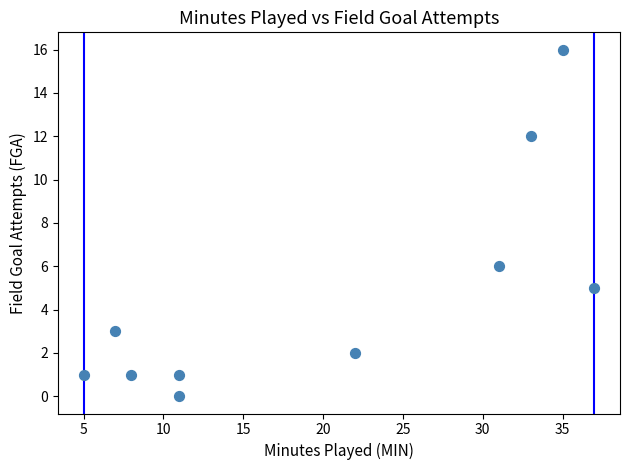

What is the range of X values (max minus min)?

32